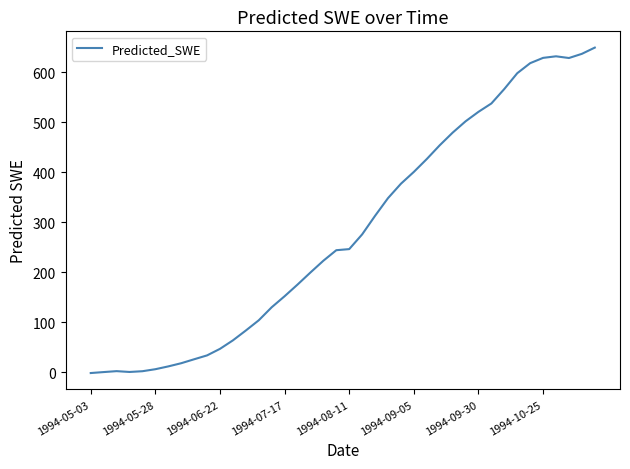

What is the difference between the maximum and minimum values?

650.7